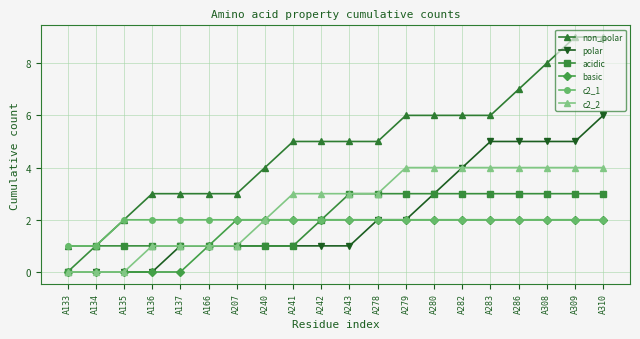

True or false: non_polar has a value of 3 at A166.

True